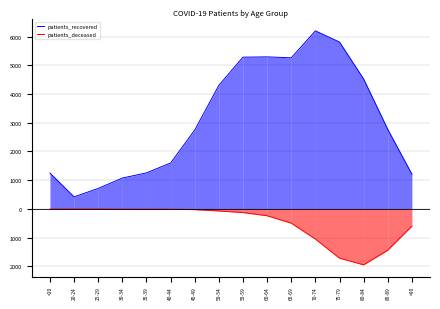

True or false: patients_deceased has a value of -1438 at 85-89.

True